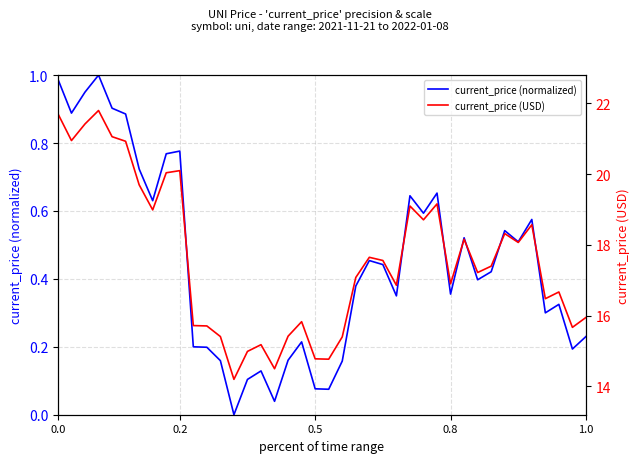

The current_price (USD) series shows 17.4 at 32. True or false?

True